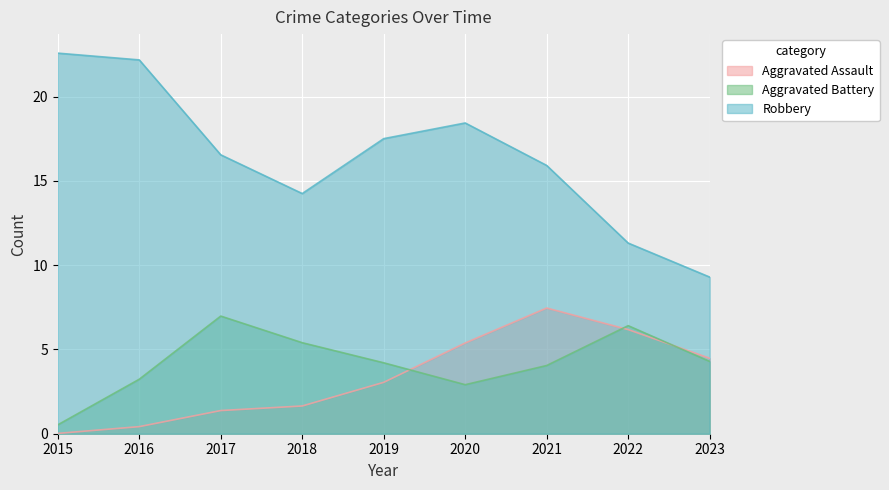

Which series has the widest spread of values?

Robbery